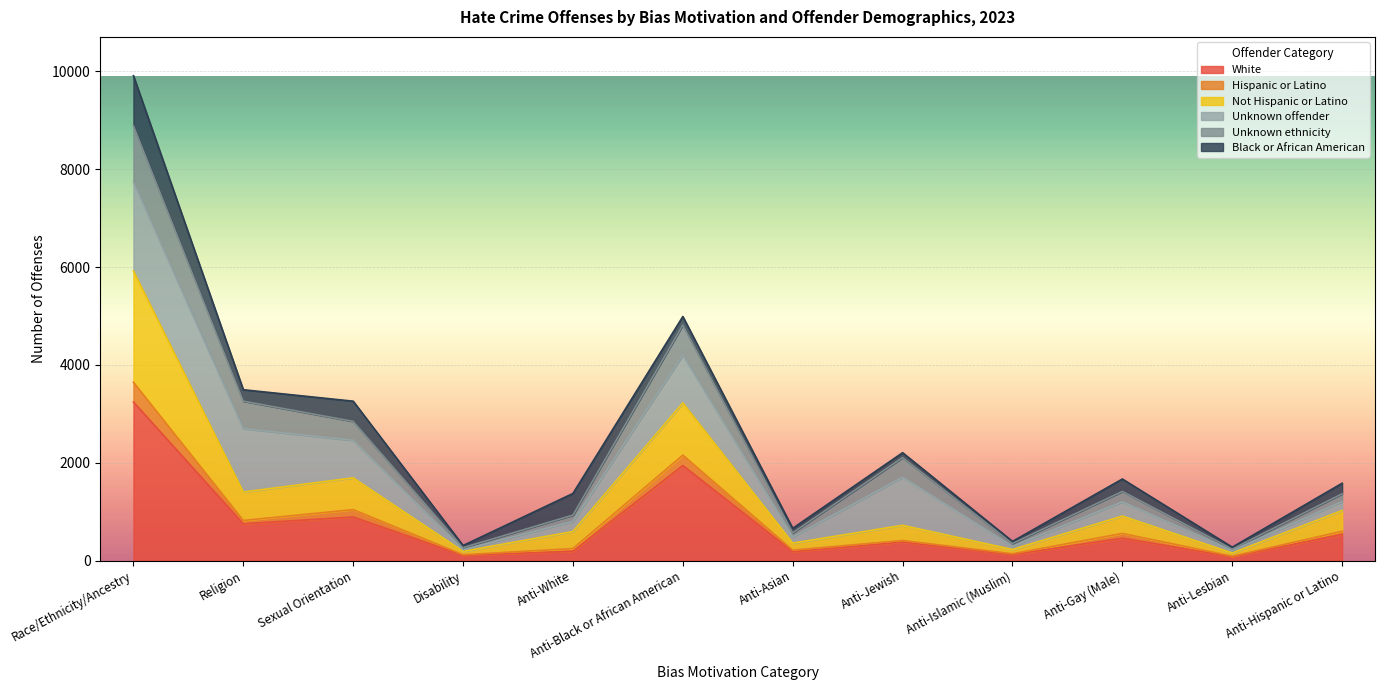

At which category is the sum across all series the highest?

Race/Ethnicity/Ancestry